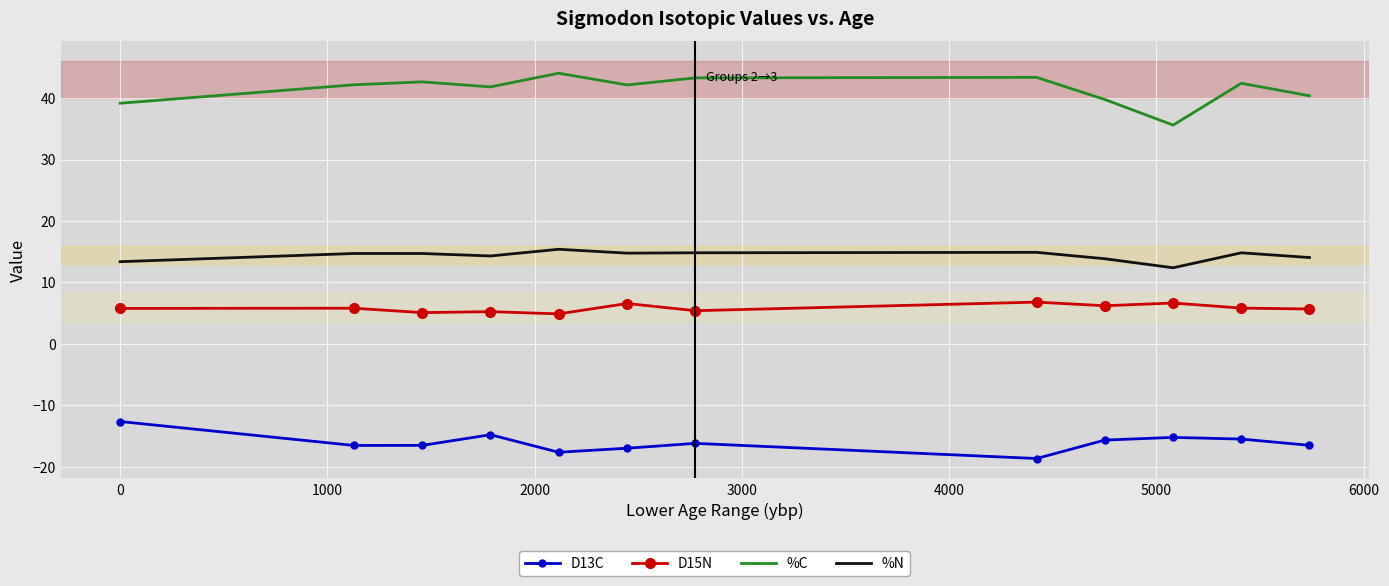

True or false: D15N and %C intersect in this chart.

False